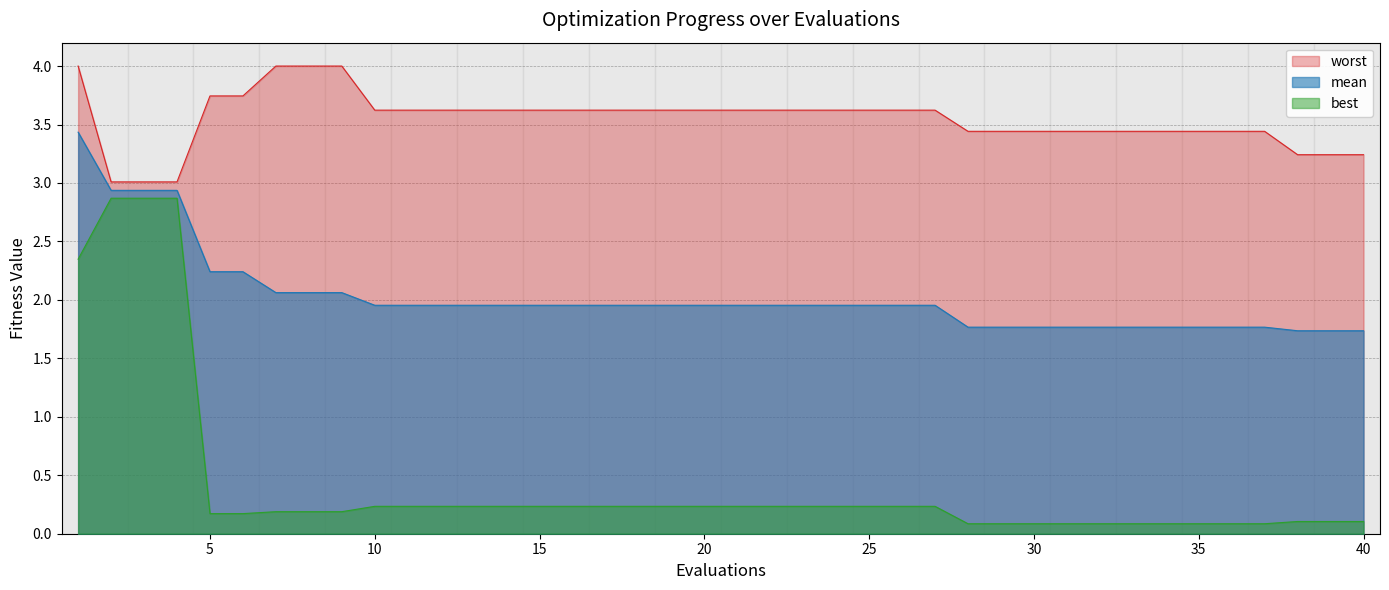

How many lines are shown in the chart?

3